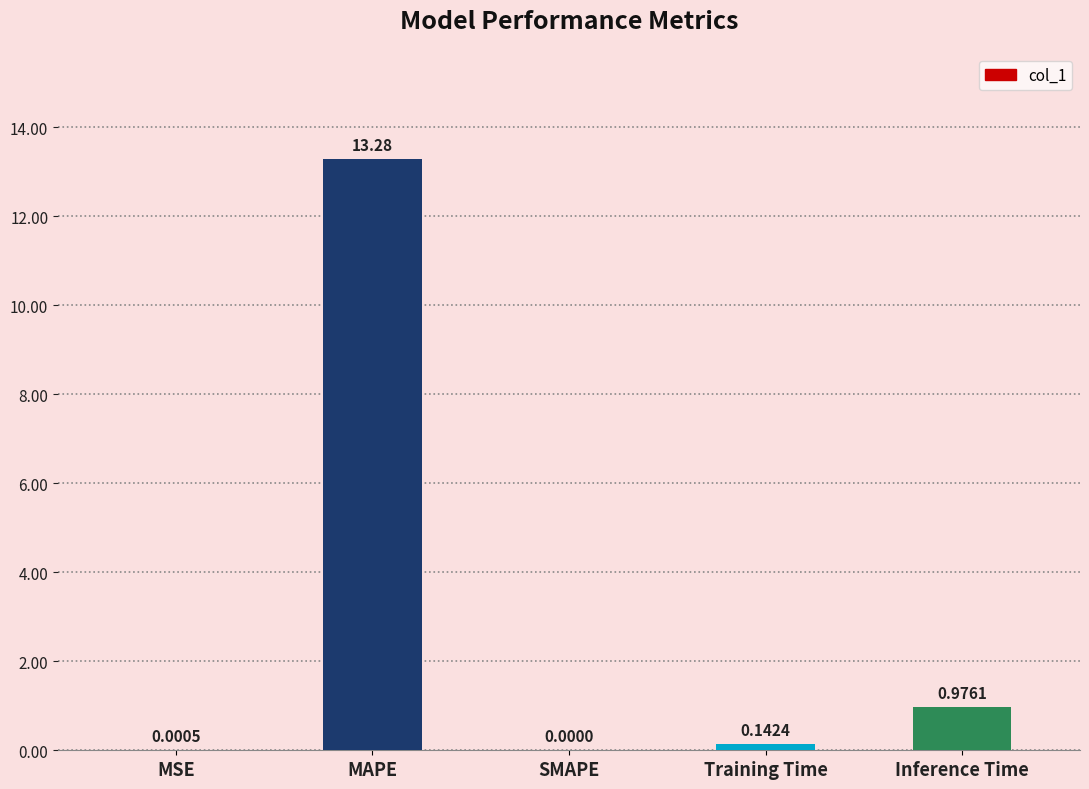

What is the sum of all values?

14.4